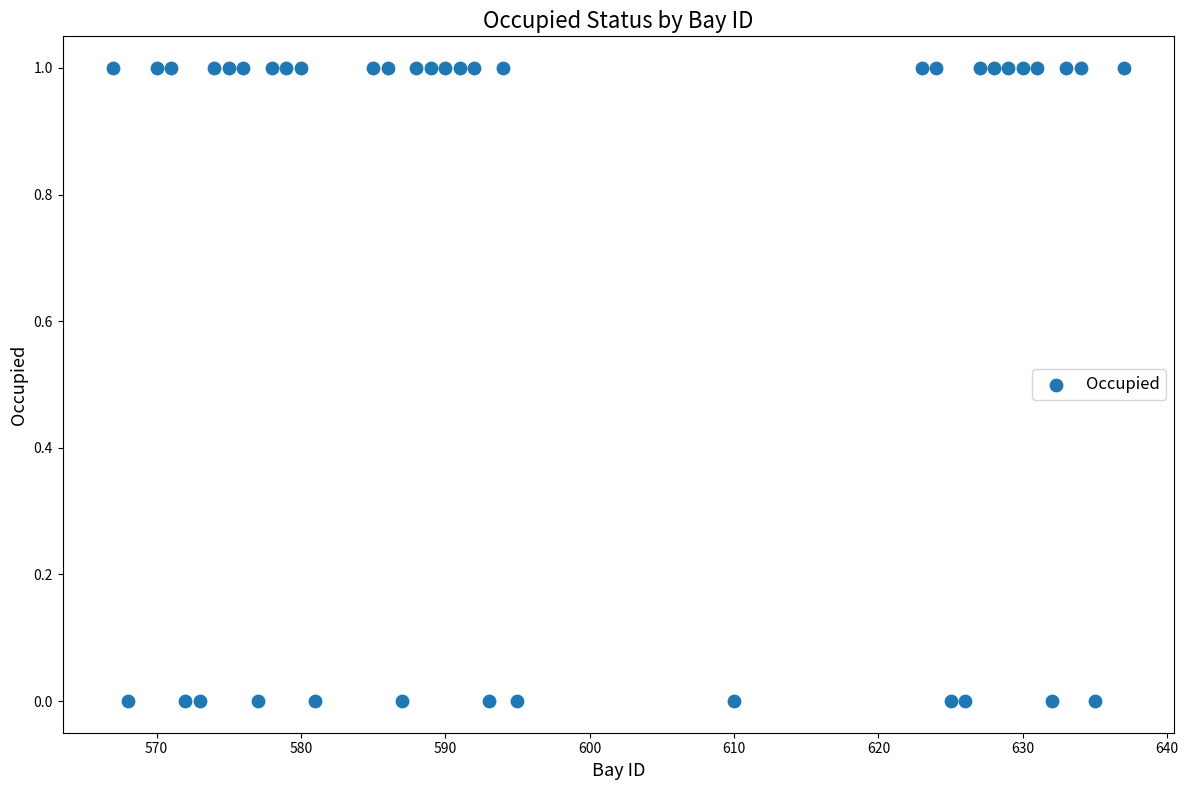

What is the range of X values (max minus min)?

70